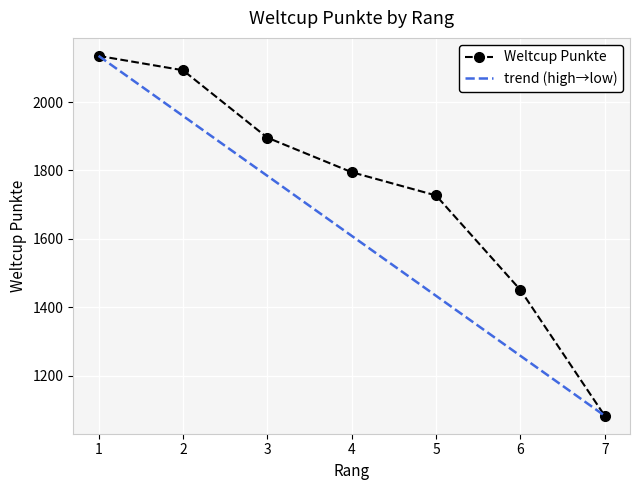

True or false: there are more than 0 points higher than both neighbors.

False